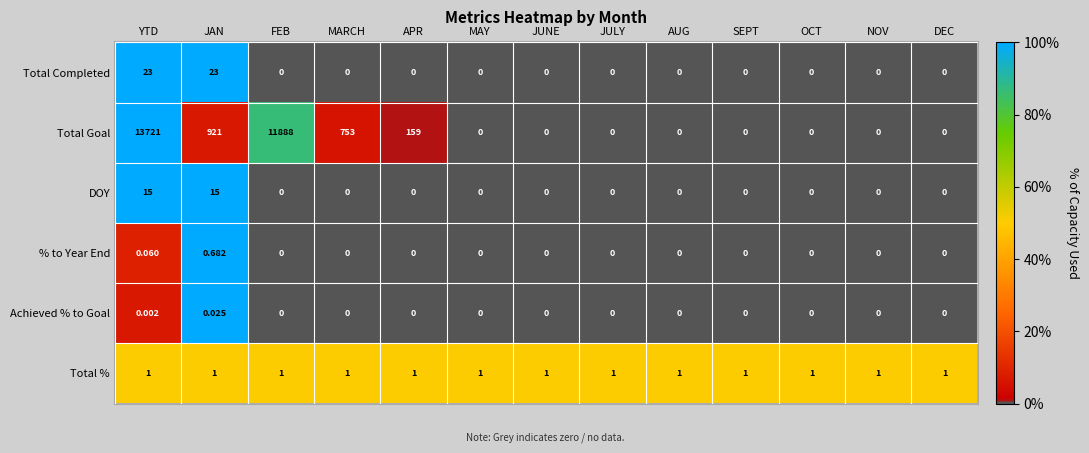

At which category does the chart reach its peak across all series?

YTD